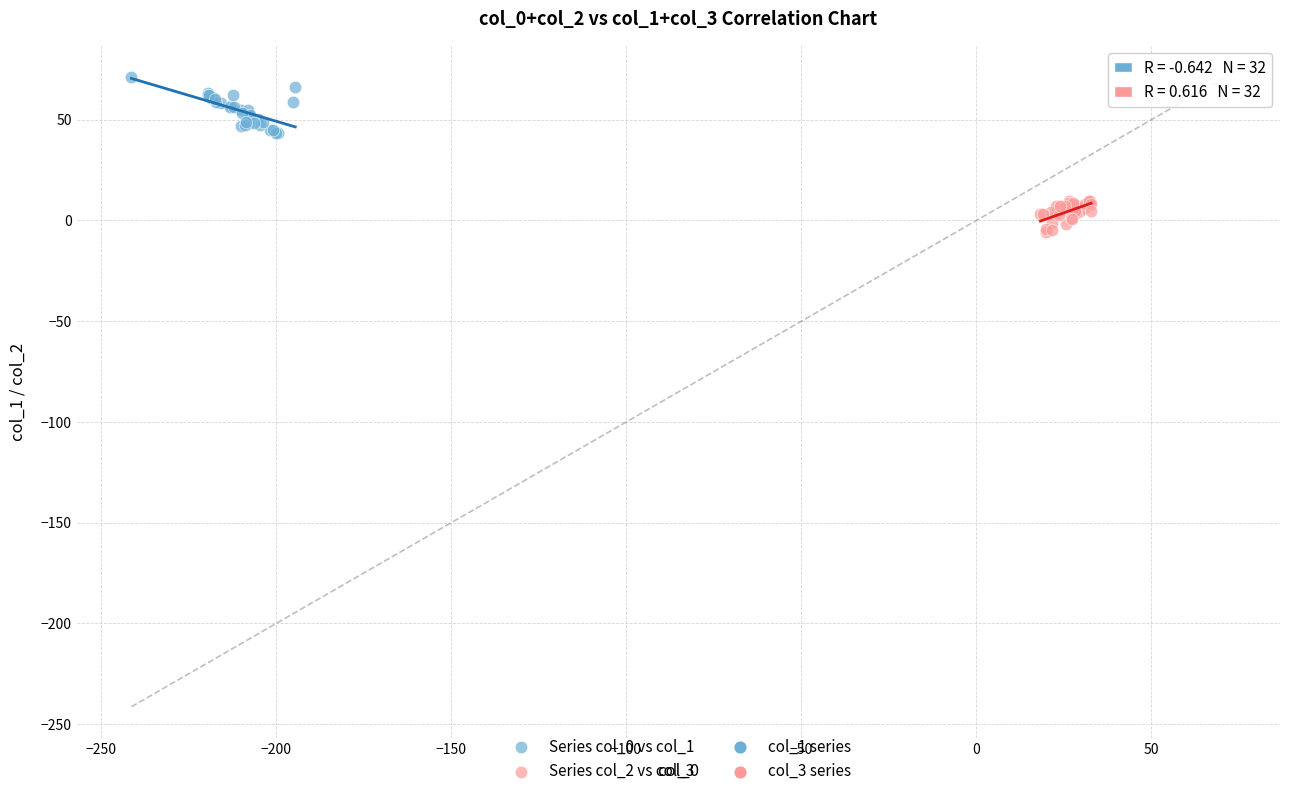

Which series contains the highest Y value?

Series col_0 vs col_1